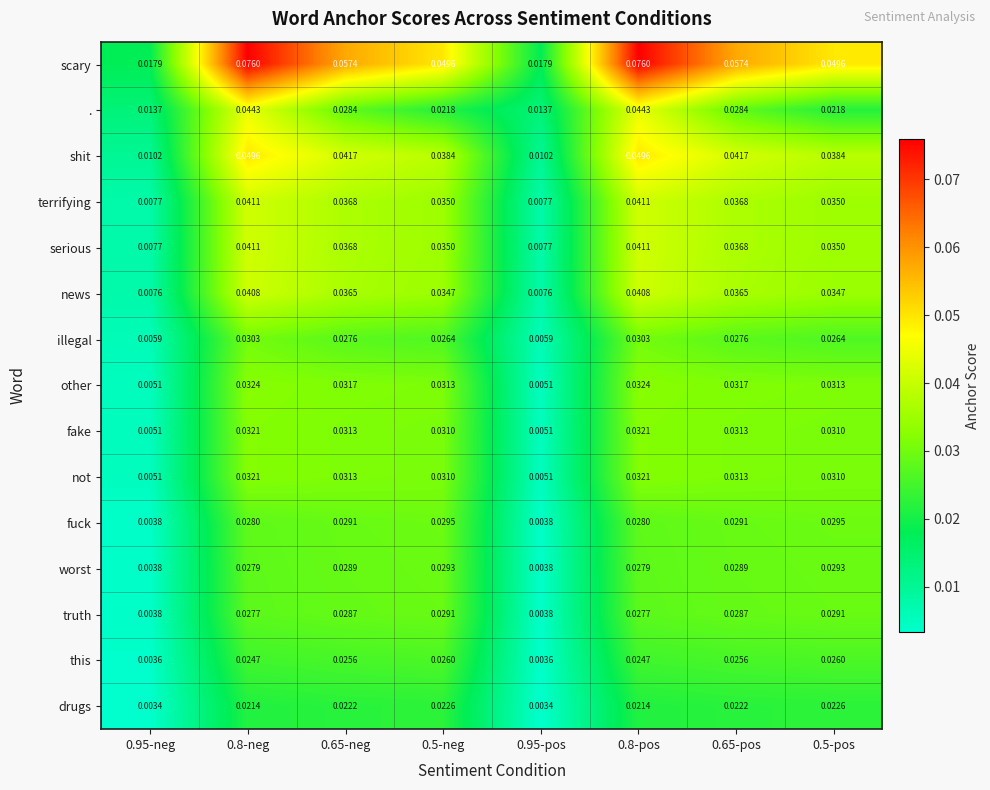

Which series has the largest range (max minus min)?

scary